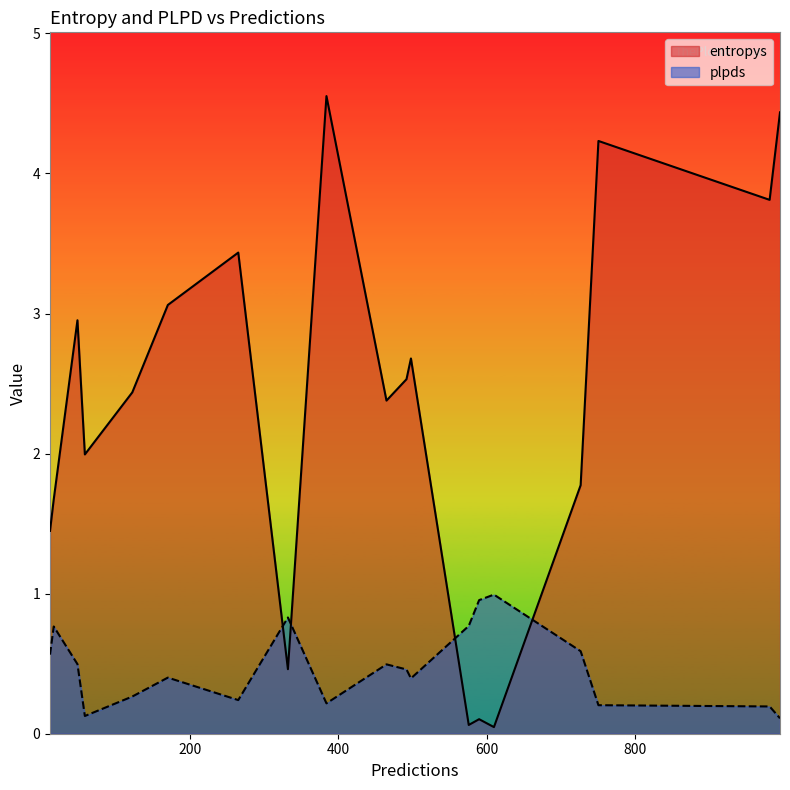

Which category has the highest value across all series?

384